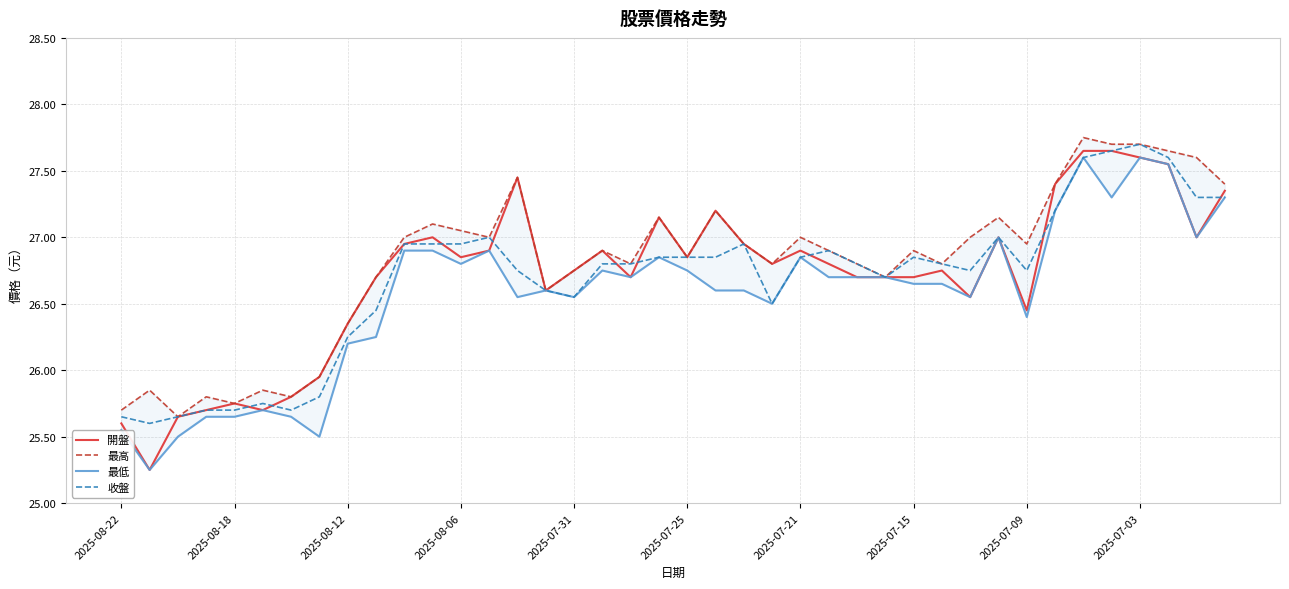

What is the maximum value shown in the chart?

27.8